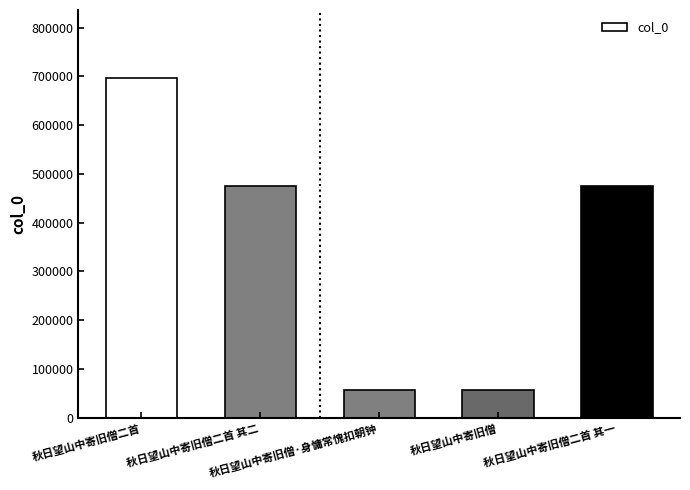

Between 秋日望山中寄旧僧二首 其一 and 秋日望山中寄旧僧二首, which is larger?

秋日望山中寄旧僧二首